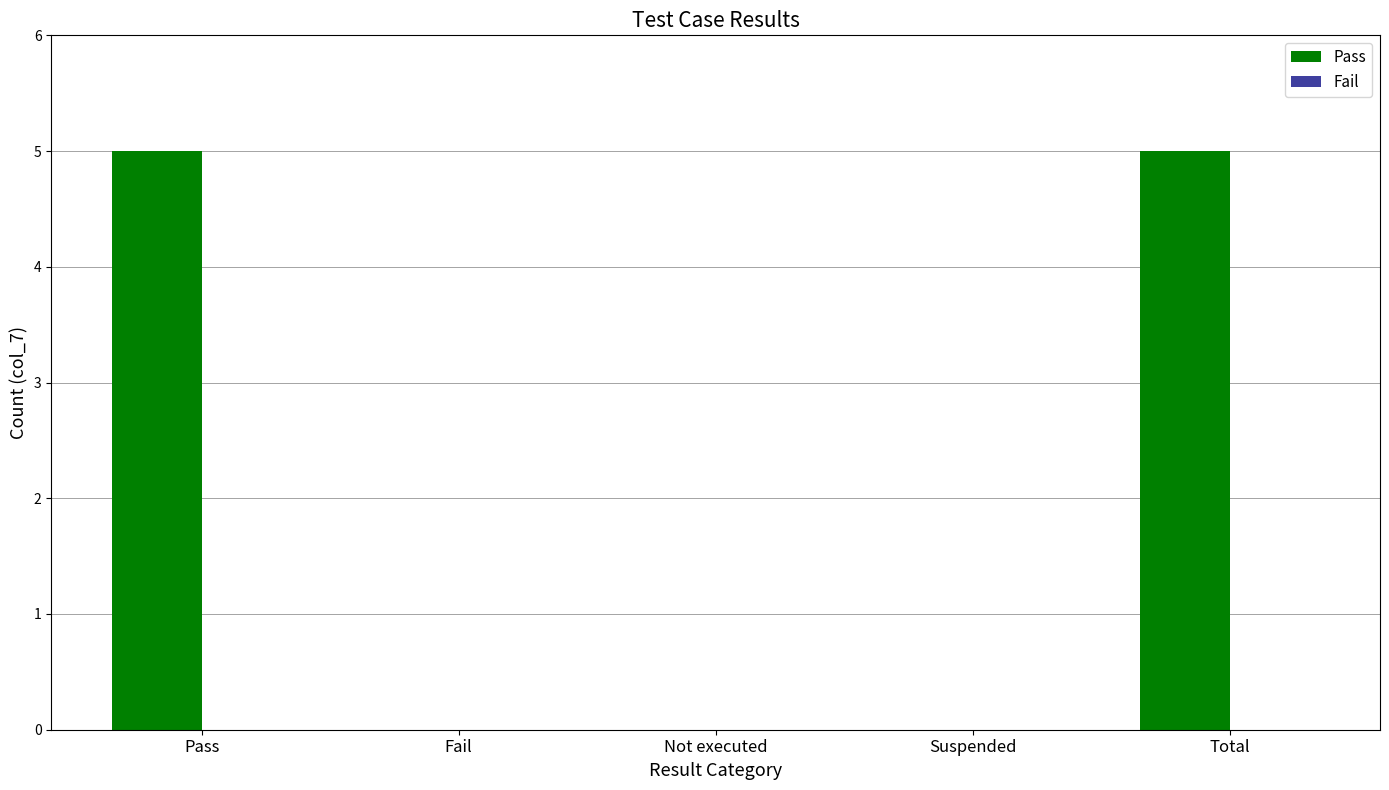

What is the approximate value at Pass?

5